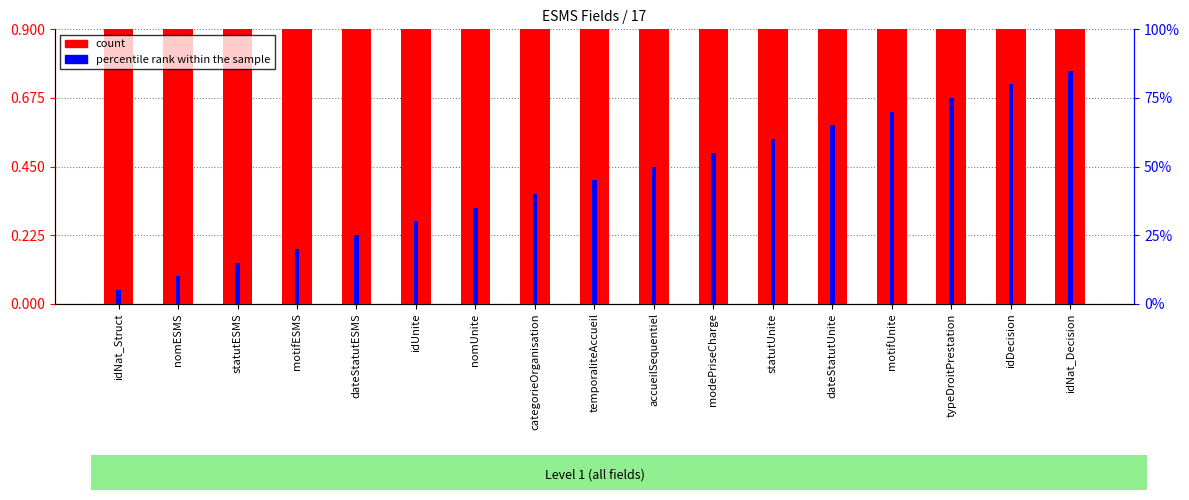

Which series has the largest total across all categories?

count